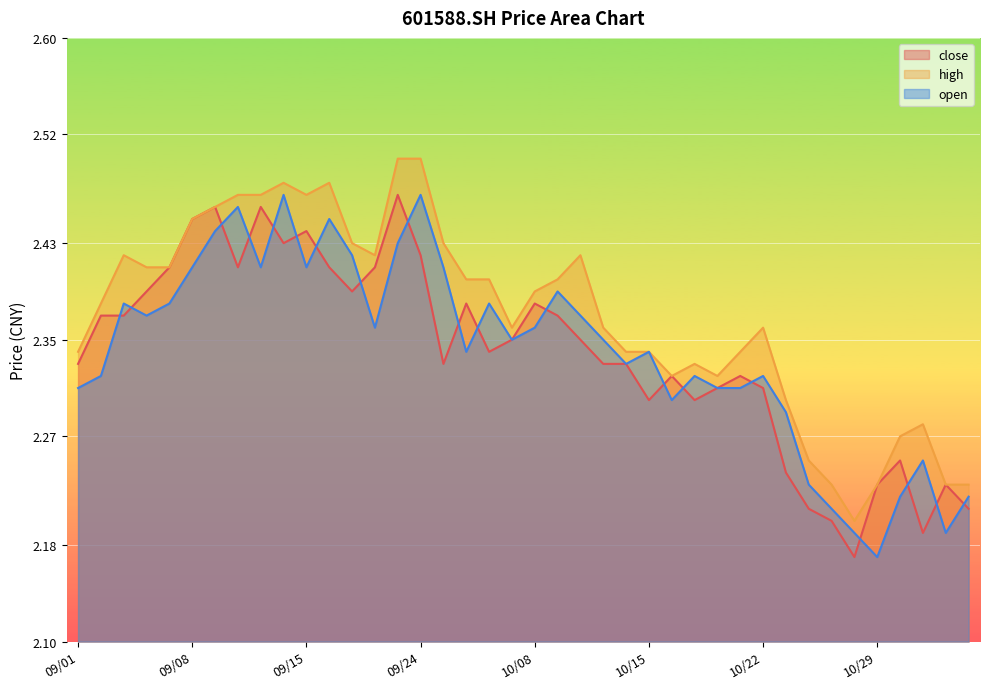

What is the approximate value of close at 2021/09/03?

2.4